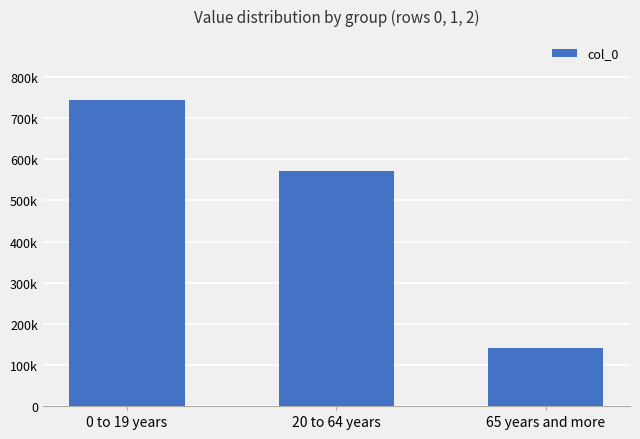

Where does the data first go above 572918?

0 to 19 years